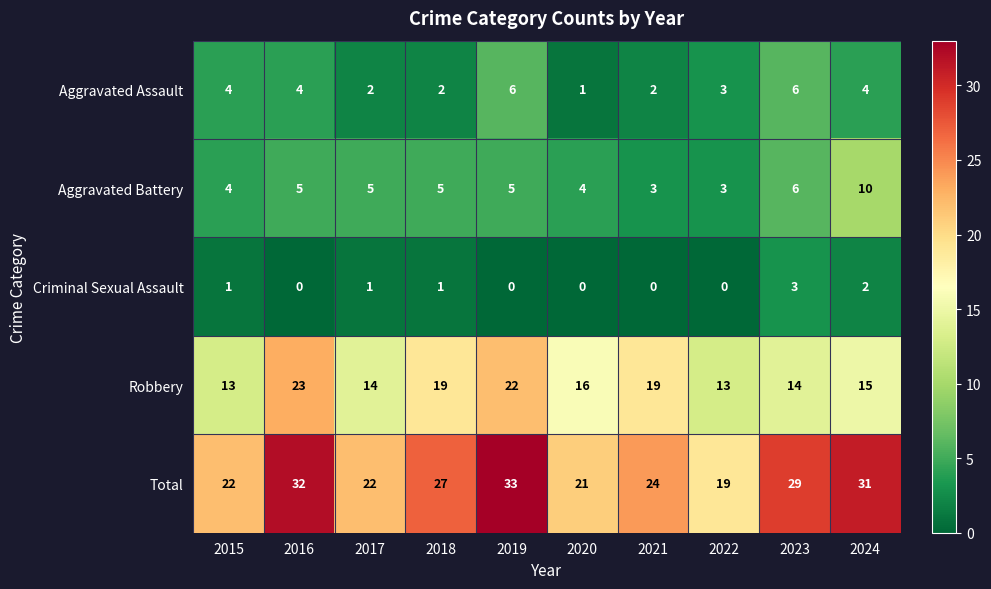

What is the sum of the Total values at 2020 and 2019?

54